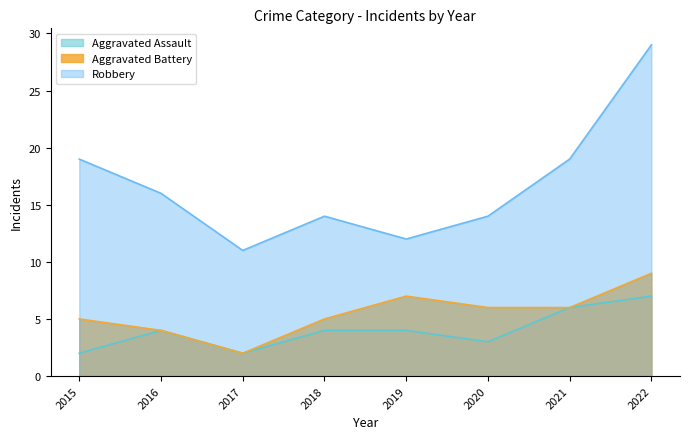

In Robbery, how many points are higher than both neighbors (excluding endpoints)?

1